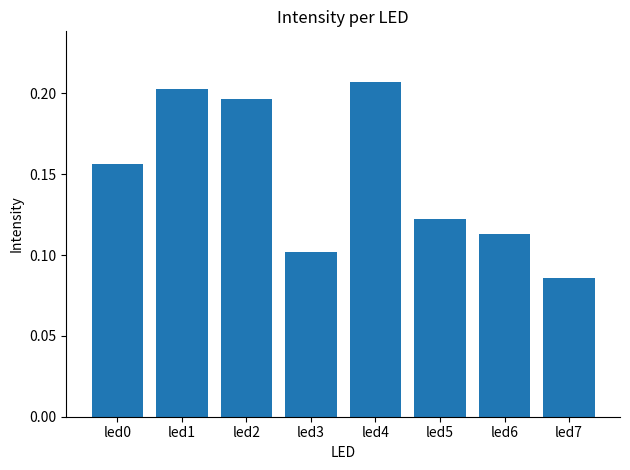

At which category does the chart reach its minimum across all series?

led7